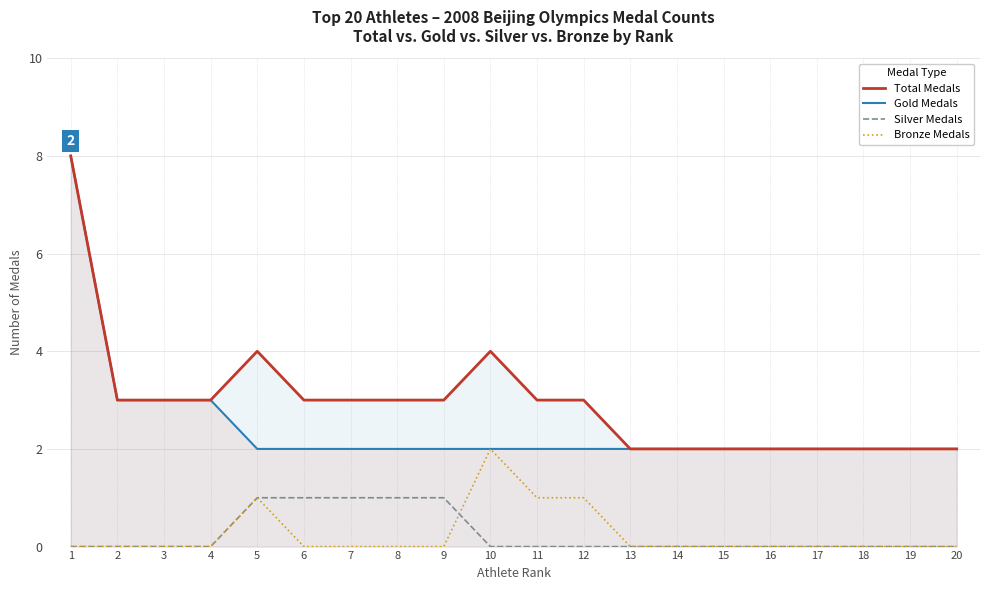

True or false: Bronze Medals and Silver Medals cross at least once.

True